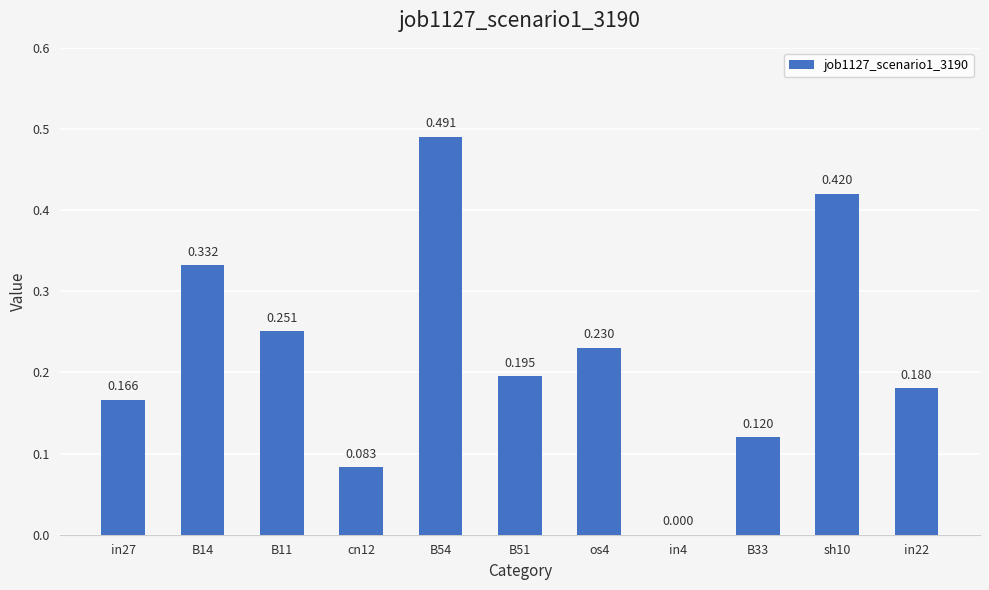

At which category does the chart reach its peak across all series?

B54